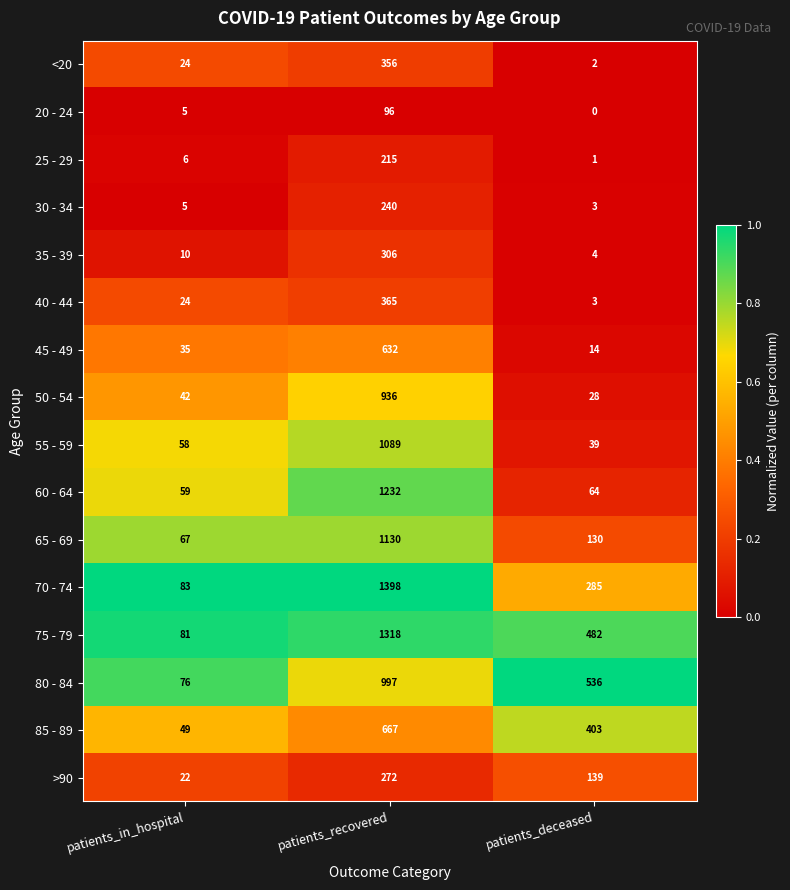

Where is 75 - 79 nearest to the value 699?

patients_deceased